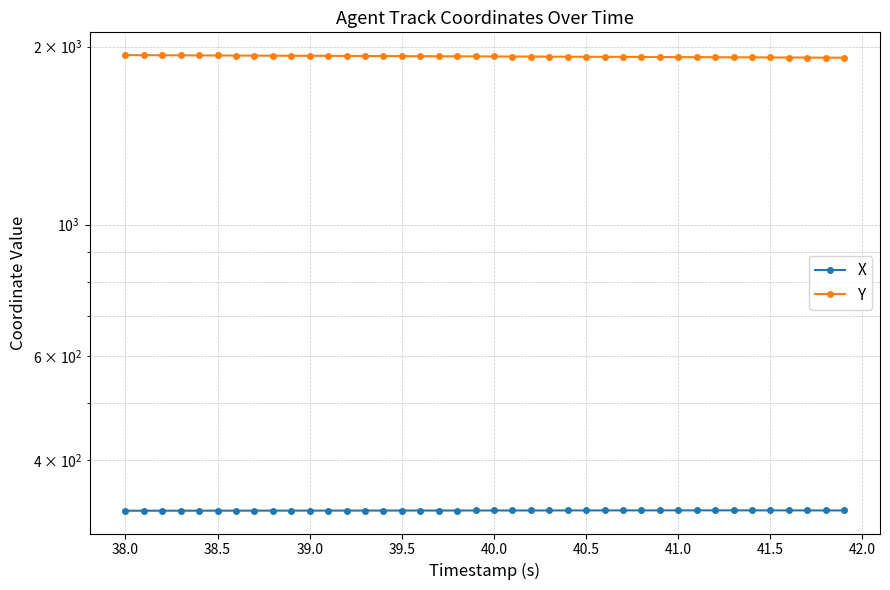

Rank the series by their maximum value, from highest to lowest.

Y, X